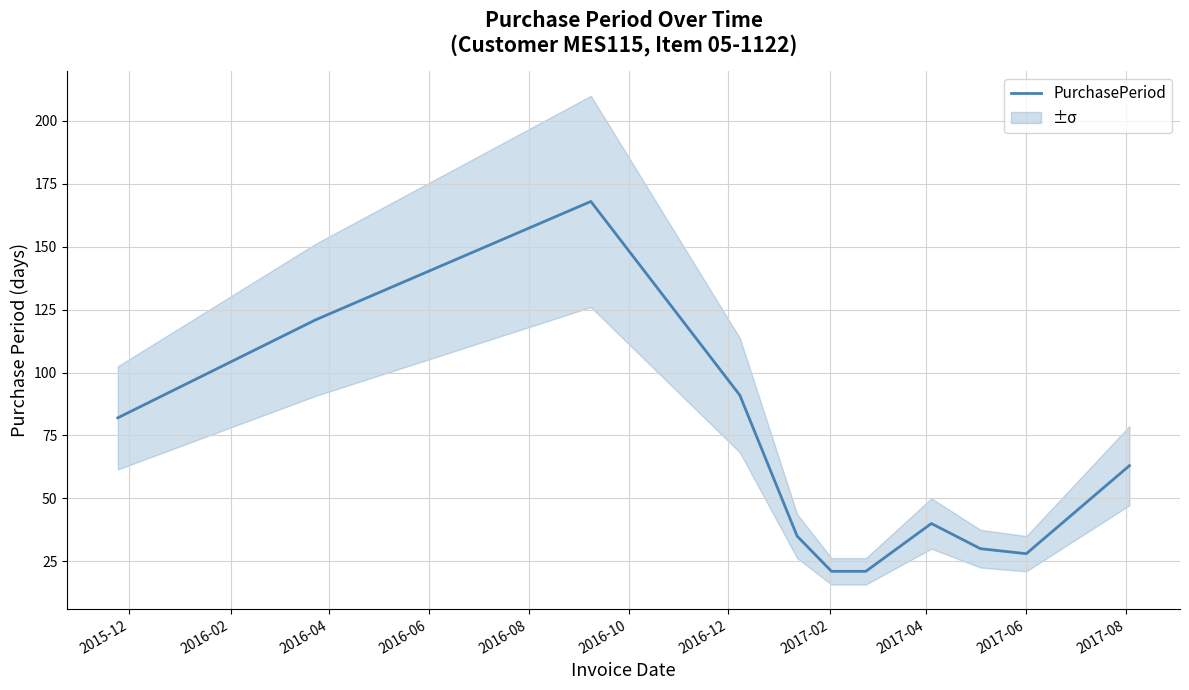

What is the average value?

64